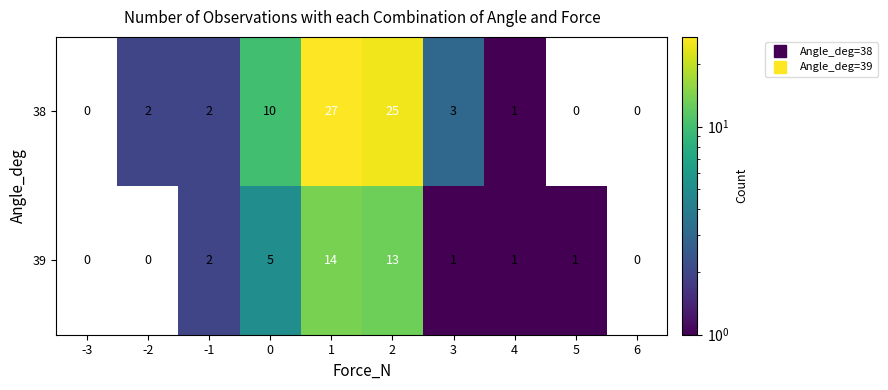

At how many categories does at least one series exceed 6?

3